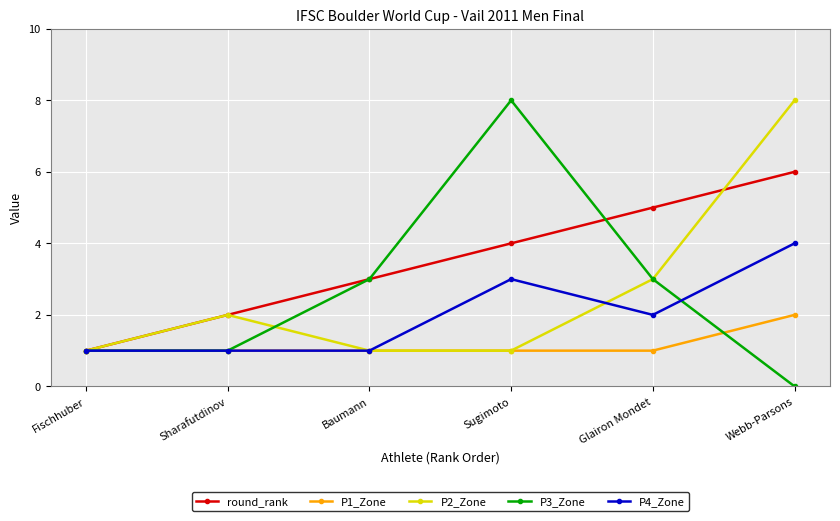

Is the value of P3_Zone at Sharafutdinov greater than the value of round_rank at Sugimoto?

No